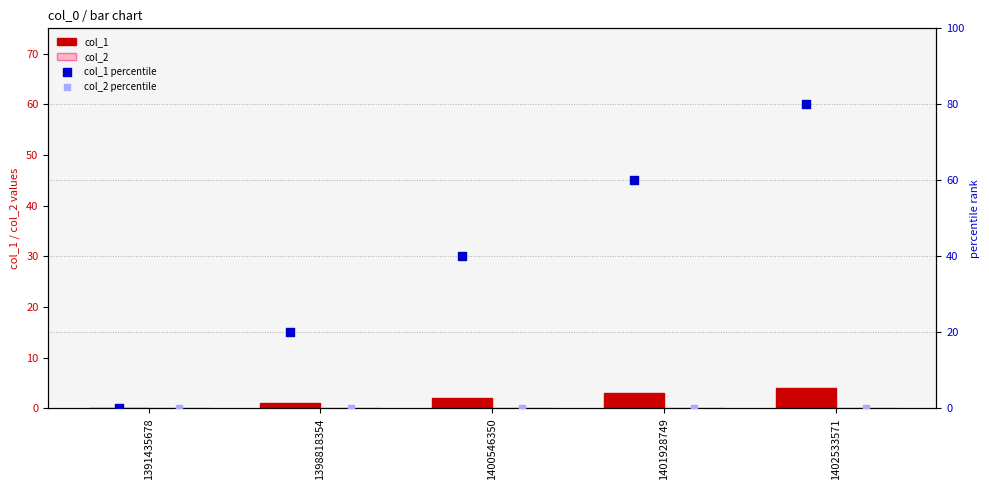

What are all the series names shown in the legend?

col_1, col_2, col_1 percentile, col_2 percentile